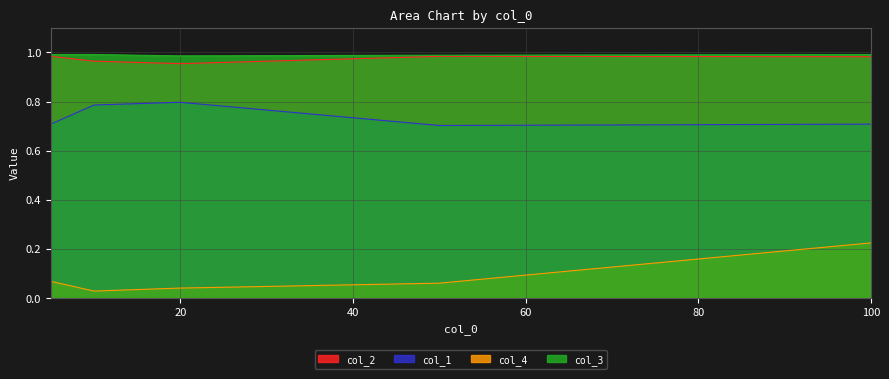

At which category is the sum across all series the highest?

100